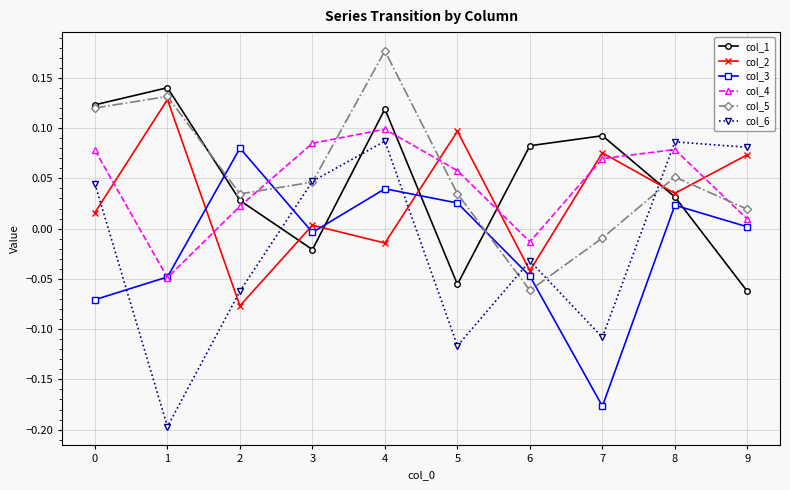

Is it true that col_5 equals -0.0 at 7?

True